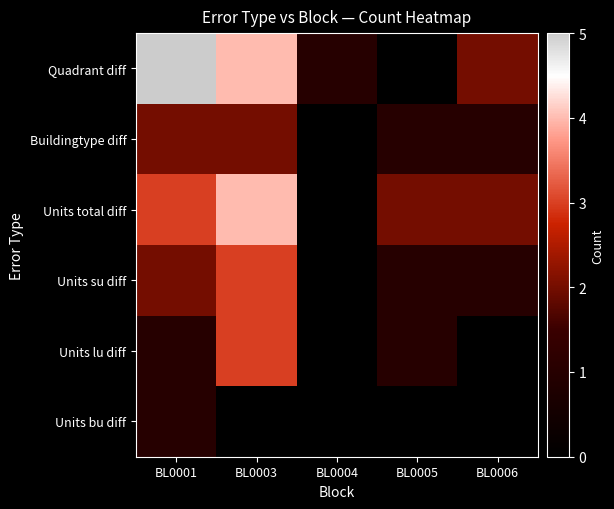

Reading left to right, transcribe all the data shown in this chart.

Quadrant diff: BL0001=5	BL0003=4	BL0004=1	BL0005=0	BL0006=2
Buildingtype diff: BL0001=2	BL0003=2	BL0004=0	BL0005=1	BL0006=1
Units total diff: BL0001=3	BL0003=4	BL0004=0	BL0005=2	BL0006=2
Units su diff: BL0001=2	BL0003=3	BL0004=0	BL0005=1	BL0006=1
Units lu diff: BL0001=1	BL0003=3	BL0004=0	BL0005=1	BL0006=0
Units bu diff: BL0001=1	BL0003=0	BL0004=0	BL0005=0	BL0006=0